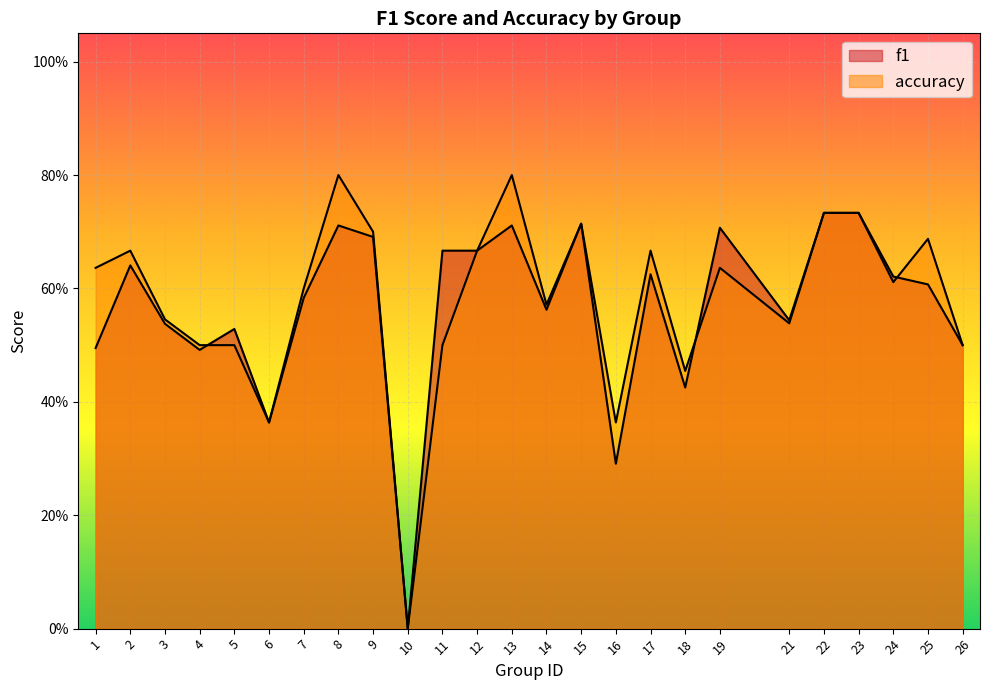

Does the chart display data point markers on the line(s)?

No